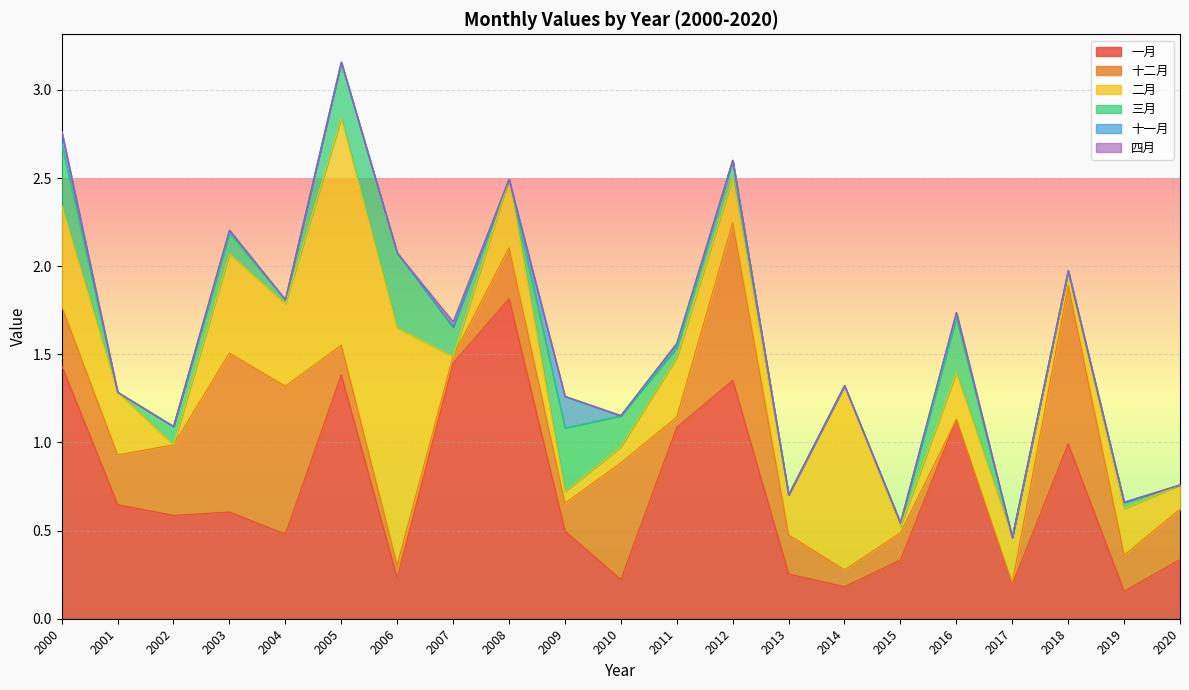

Which series has the largest range (max minus min)?

一月